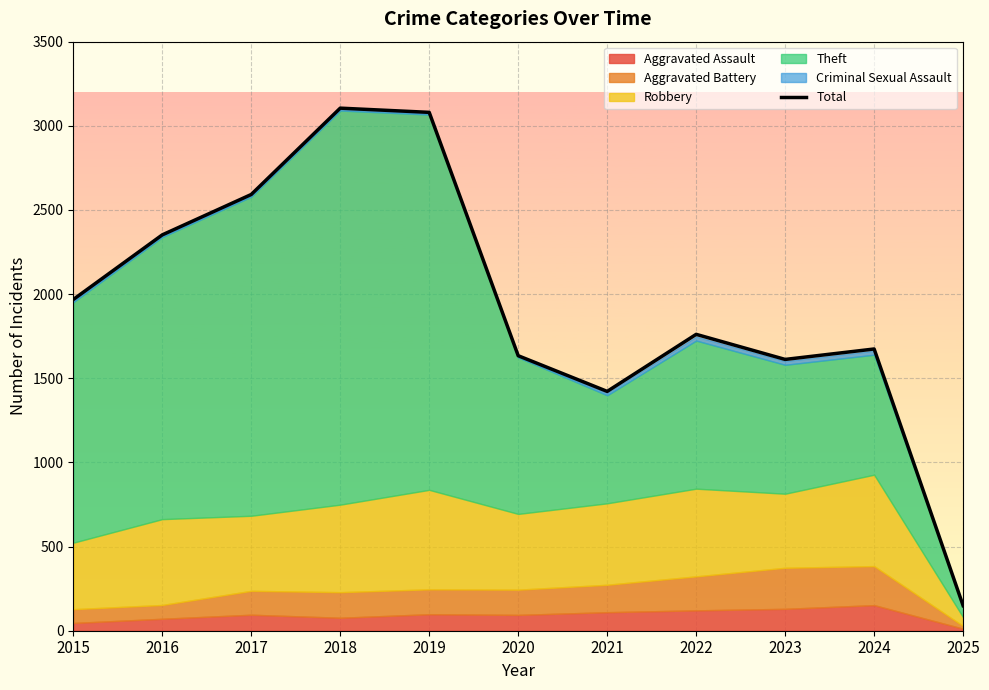

Rank the categories by value from lowest to highest.

2025, 2021, 2023, 2020, 2024, 2022, 2015, 2016, 2017, 2019, 2018